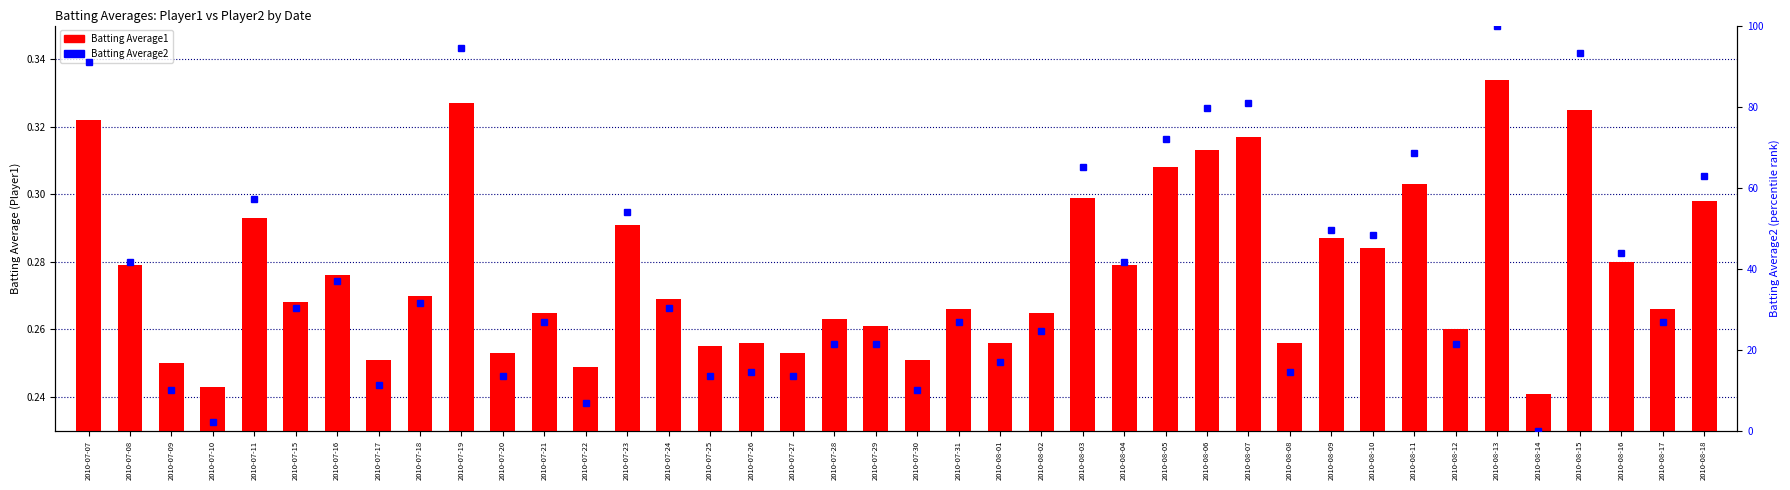

Reading left to right, transcribe all the data shown in this chart.

Batting Average1: 2010-07-07=0.3	2010-07-08=0.3	2010-07-09=0.2	2010-07-10=0.2	2010-07-11=0.3	2010-07-15=0.3	2010-07-16=0.3	2010-07-17=0.3	2010-07-18=0.3	2010-07-19=0.3	2010-07-20=0.3	2010-07-21=0.3	2010-07-22=0.2	2010-07-23=0.3	2010-07-24=0.3	2010-07-25=0.3	2010-07-26=0.3	2010-07-27=0.3	2010-07-28=0.3	2010-07-29=0.3	2010-07-30=0.3	2010-07-31=0.3	2010-08-01=0.3	2010-08-02=0.3	2010-08-03=0.3	2010-08-04=0.3	2010-08-05=0.3	2010-08-06=0.3	2010-08-07=0.3	2010-08-08=0.3	2010-08-09=0.3	2010-08-10=0.3	2010-08-11=0.3	2010-08-12=0.3	2010-08-13=0.3	2010-08-14=0.2	2010-08-15=0.3	2010-08-16=0.3	2010-08-17=0.3	2010-08-18=0.3
Batting Average2: 2010-07-07=91.0	2010-07-08=41.6	2010-07-09=10.1	2010-07-10=2.2	2010-07-11=57.3	2010-07-15=30.3	2010-07-16=37.1	2010-07-17=11.2	2010-07-18=31.5	2010-07-19=94.4	2010-07-20=13.5	2010-07-21=27.0	2010-07-22=6.7	2010-07-23=53.9	2010-07-24=30.3	2010-07-25=13.5	2010-07-26=14.6	2010-07-27=13.5	2010-07-28=21.3	2010-07-29=21.3	2010-07-30=10.1	2010-07-31=27.0	2010-08-01=16.9	2010-08-02=24.7	2010-08-03=65.2	2010-08-04=41.6	2010-08-05=71.9	2010-08-06=79.8	2010-08-07=80.9	2010-08-08=14.6	2010-08-09=49.4	2010-08-10=48.3	2010-08-11=68.5	2010-08-12=21.3	2010-08-13=100.0	2010-08-14=0.0	2010-08-15=93.3	2010-08-16=43.8	2010-08-17=27.0	2010-08-18=62.9